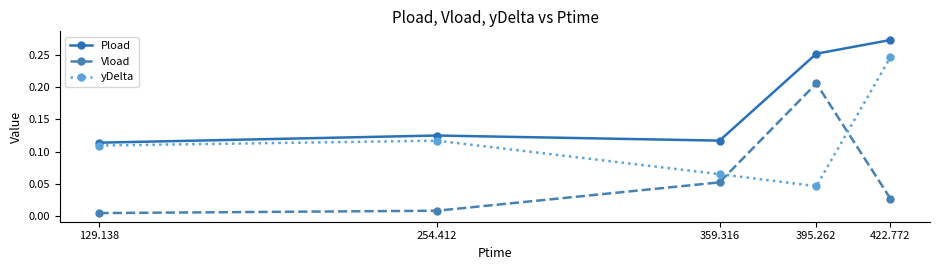

True or false: Pload has a value of 0.2 at 359.316.

False